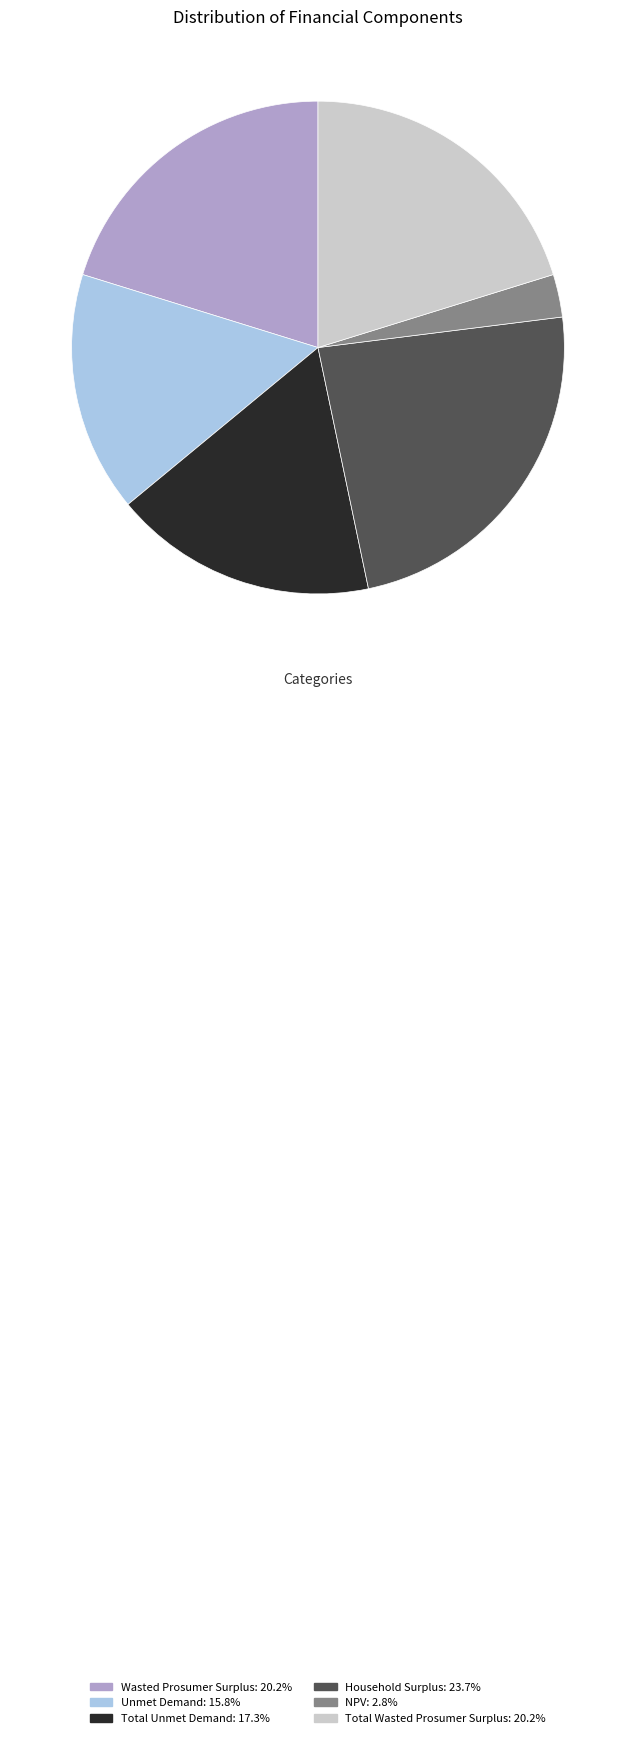

Do Household Surplus and NPV together represent more than half of the pie?

No